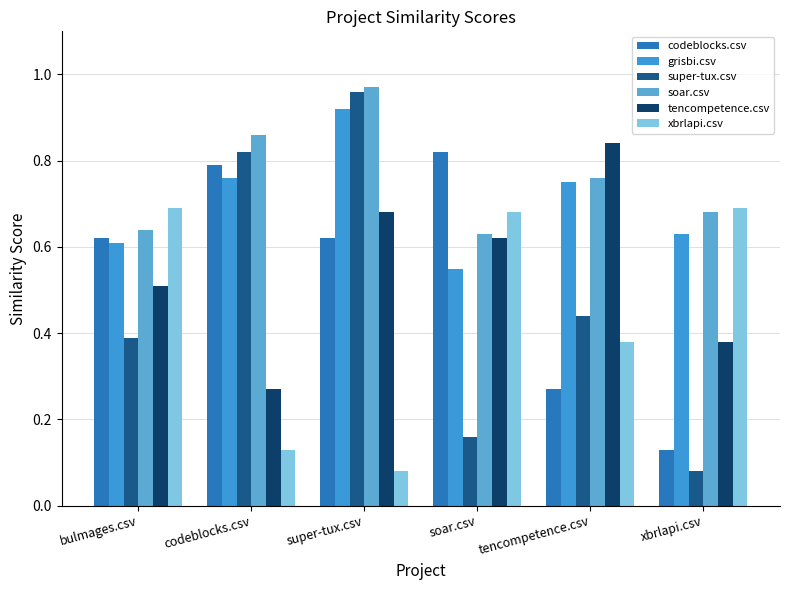

Reading left to right, list all the values displayed in this chart.

codeblocks.csv: bulmages.csv=0.6	codeblocks.csv=0.8	super-tux.csv=0.6	soar.csv=0.8	tencompetence.csv=0.3	xbrlapi.csv=0.1
grisbi.csv: bulmages.csv=0.6	codeblocks.csv=0.8	super-tux.csv=0.9	soar.csv=0.6	tencompetence.csv=0.8	xbrlapi.csv=0.6
super-tux.csv: bulmages.csv=0.4	codeblocks.csv=0.8	super-tux.csv=1.0	soar.csv=0.2	tencompetence.csv=0.4	xbrlapi.csv=0.1
soar.csv: bulmages.csv=0.6	codeblocks.csv=0.9	super-tux.csv=1.0	soar.csv=0.6	tencompetence.csv=0.8	xbrlapi.csv=0.7
tencompetence.csv: bulmages.csv=0.5	codeblocks.csv=0.3	super-tux.csv=0.7	soar.csv=0.6	tencompetence.csv=0.8	xbrlapi.csv=0.4
xbrlapi.csv: bulmages.csv=0.7	codeblocks.csv=0.1	super-tux.csv=0.1	soar.csv=0.7	tencompetence.csv=0.4	xbrlapi.csv=0.7